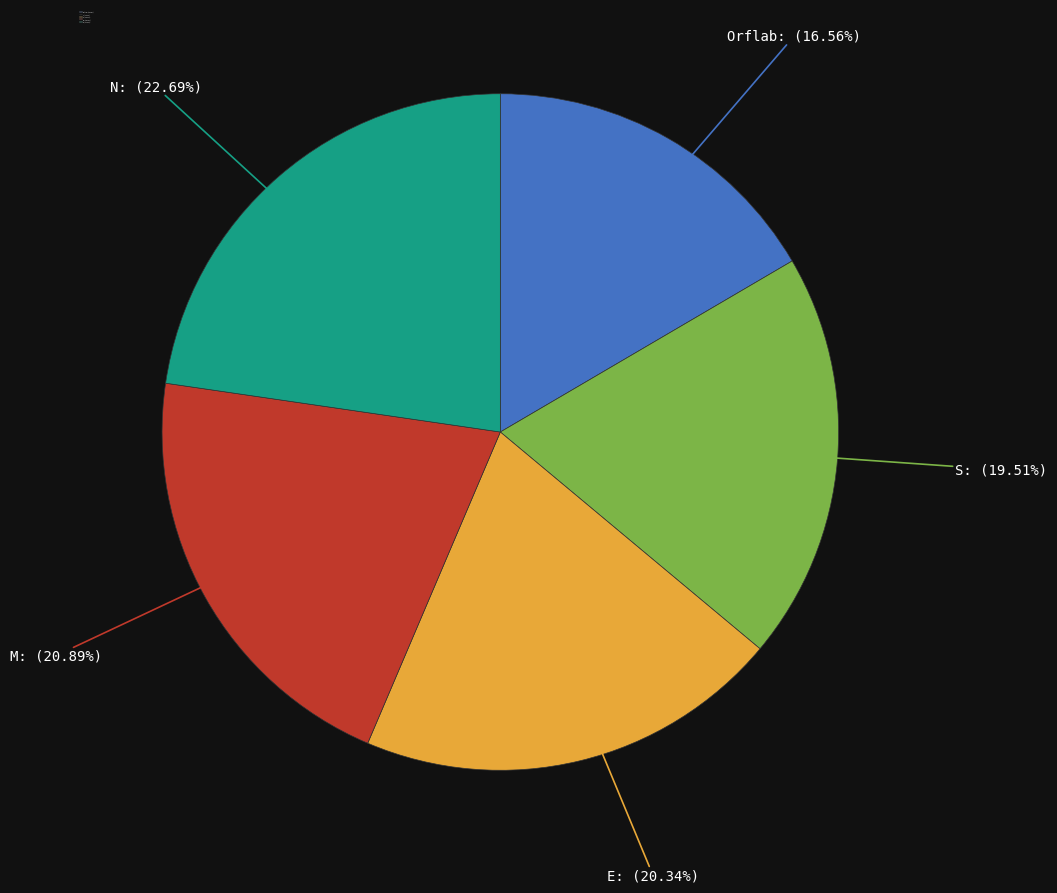

What is the ratio of the value at E to the value at N?

0.9